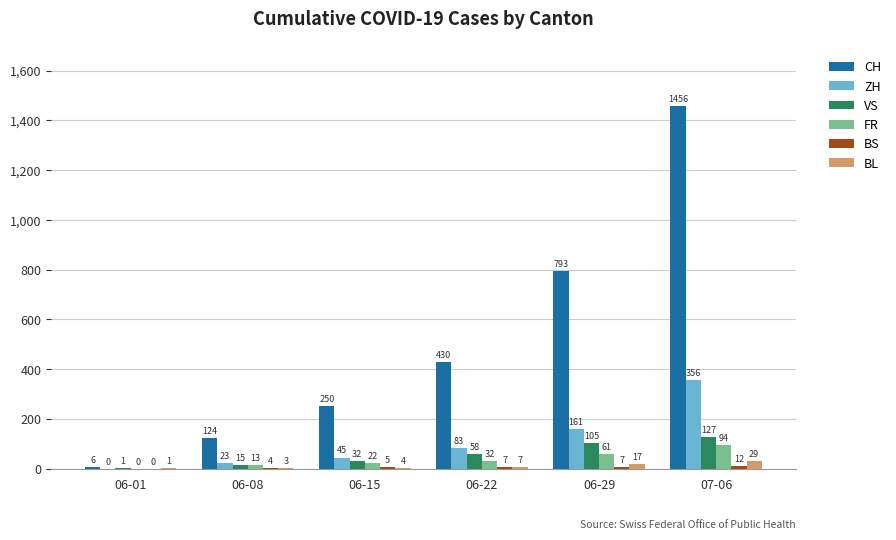

The value of CH at 06-08 is 218. True or false?

False